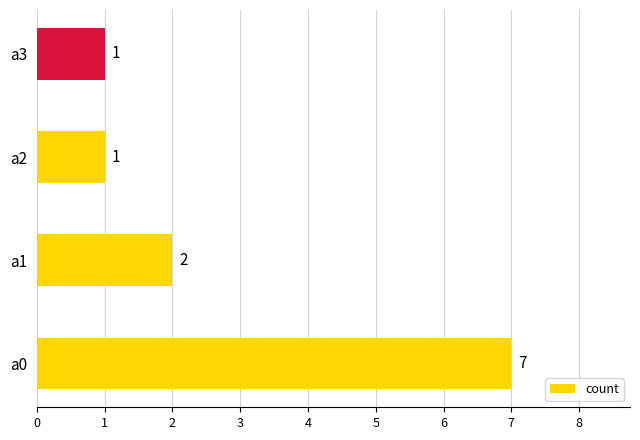

The chart shows a value of 5 at a0. True or false?

False